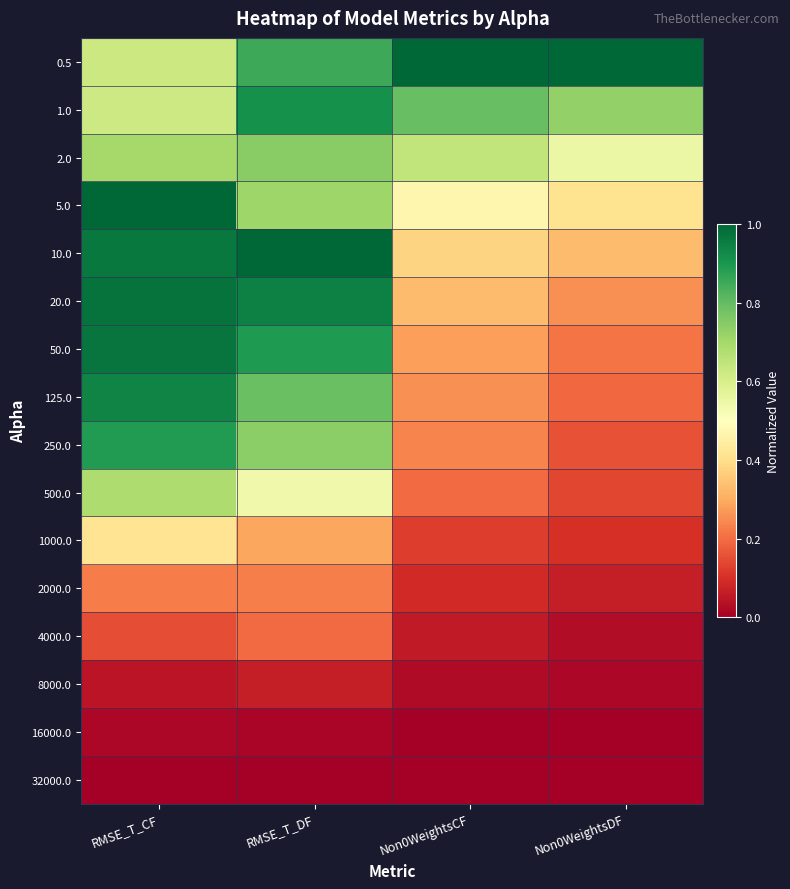

What is the total value across all series at RMSE_T_DF?

8.9